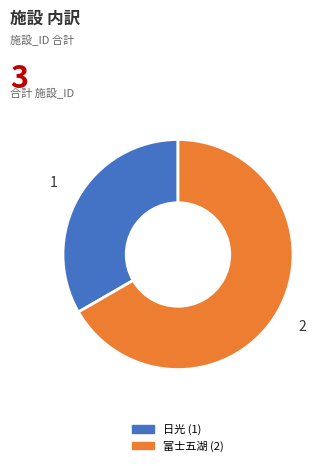

The 富士五湖 slice represents 61% of the pie. True or false?

False